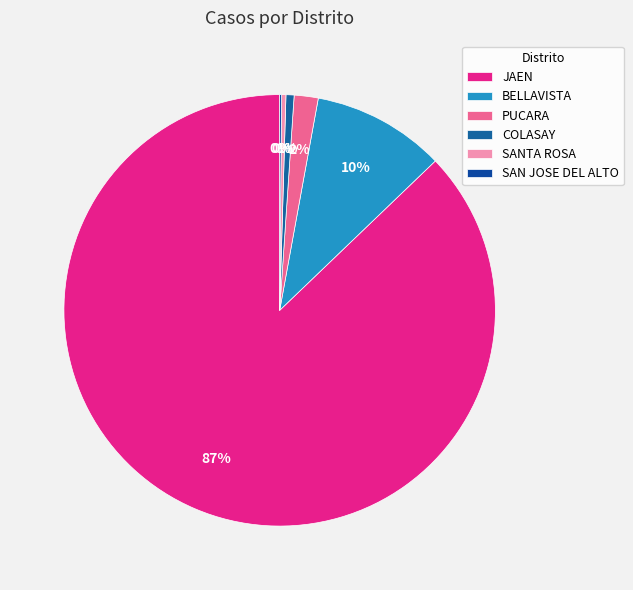

What is the change in value from JAEN to COLASAY?

-4285